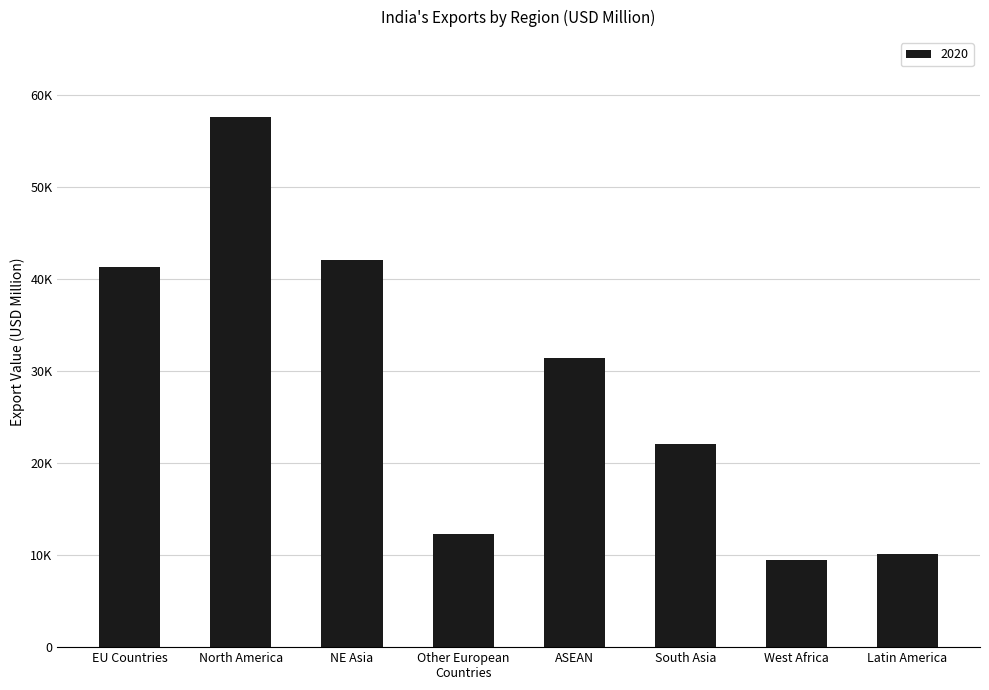

Does the chart contain any negative values?

No